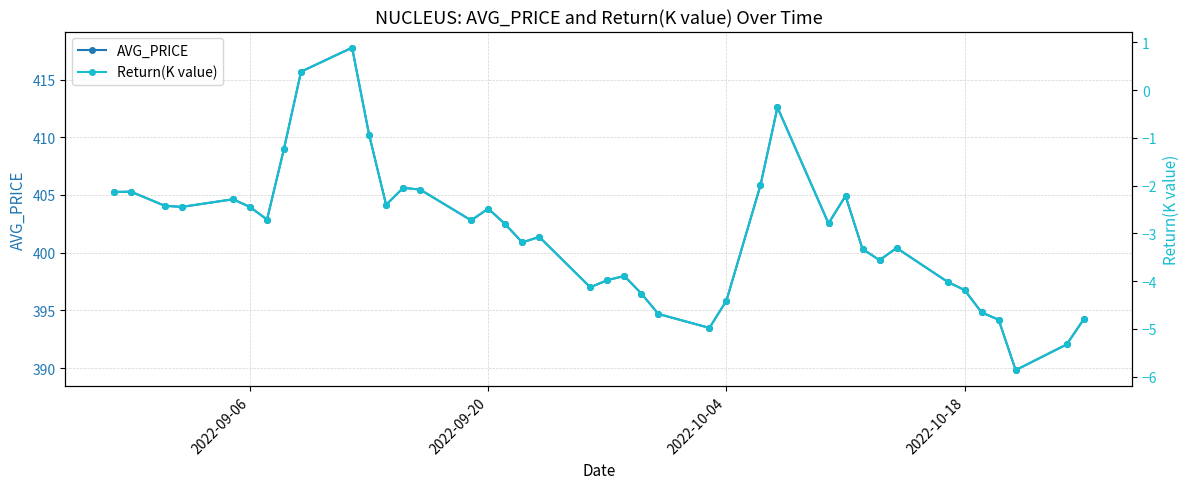

The AVG_PRICE series shows 404.0 at 2022-09-06. True or false?

True